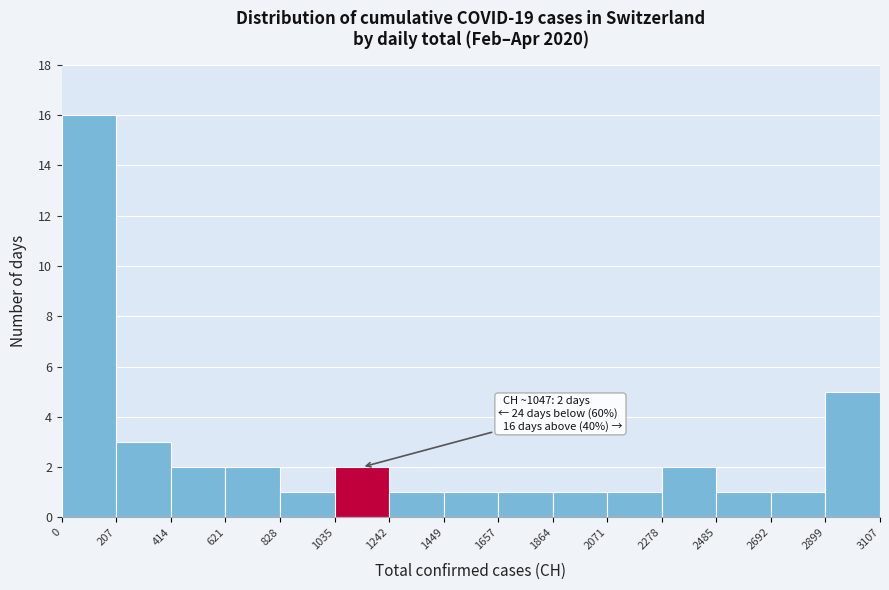

Over which range of the x-axis is the bar tallest?

0 to 207